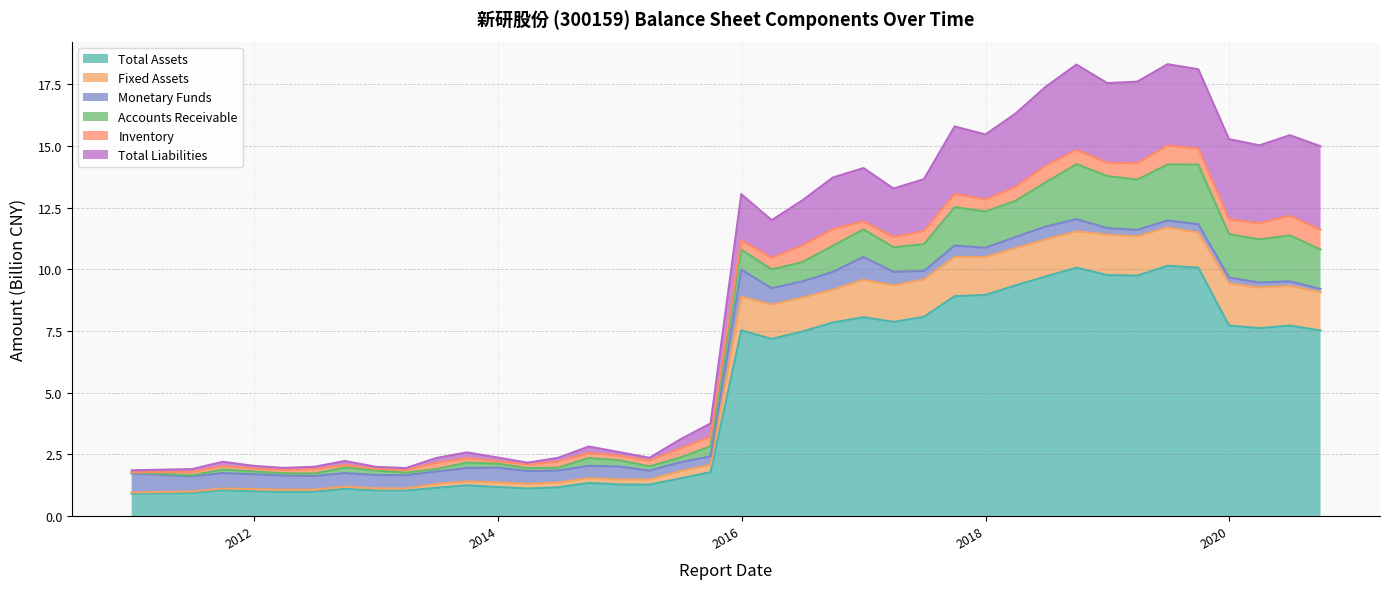

List the labels in order of Total Assets value, largest first.

2019-06-30, 2019-09-30, 2018-09-30, 2018-12-31, 2019-03-31, 2018-06-30, 2018-03-31, 2017-12-31, 2017-09-30, 2017-06-30, 2016-12-31, 2017-03-31, 2016-09-30, 2020-06-30, 2019-12-31, 2020-03-31, 2015-12-31, 2020-09-30, 2016-06-30, 2016-03-31, 2015-09-30, 2015-06-30, 2014-09-30, 2014-12-31, 2015-03-31, 2013-09-30, 2013-12-31, 2014-06-30, 2013-06-30, 2014-03-31, 2012-09-30, 2011-09-30, 2012-12-31, 2013-03-31, 2011-12-31, 2012-06-30, 2012-03-31, 2011-06-30, 2010-12-31